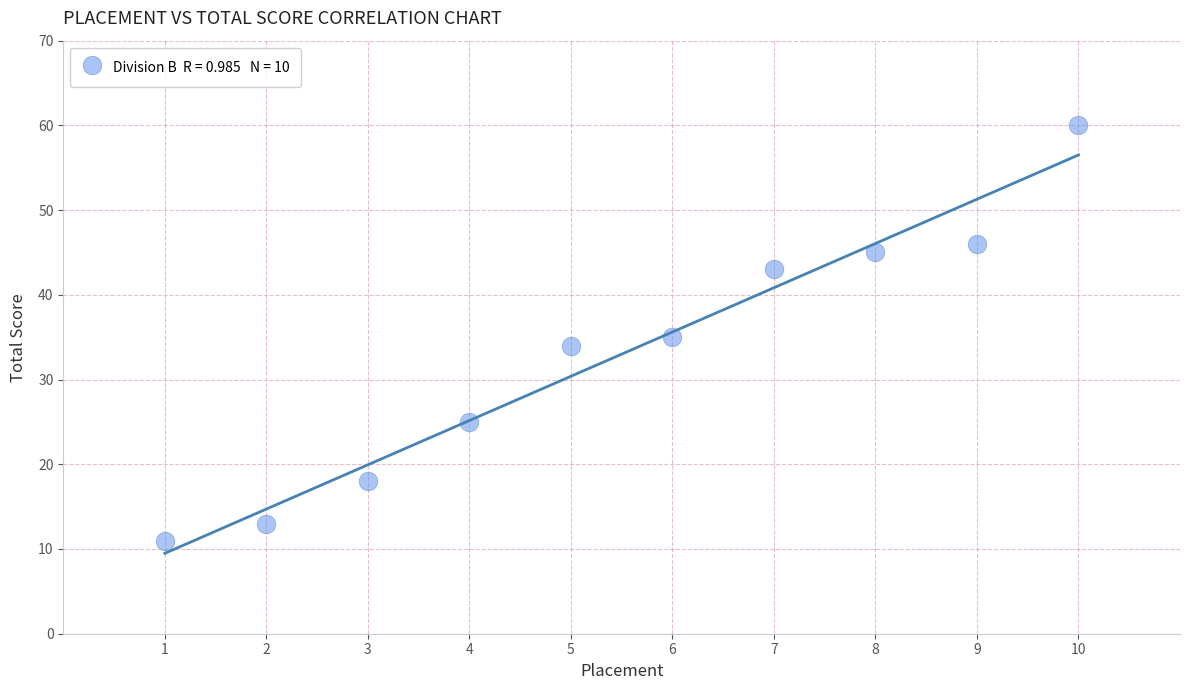

What is the range of X values (max minus min)?

9